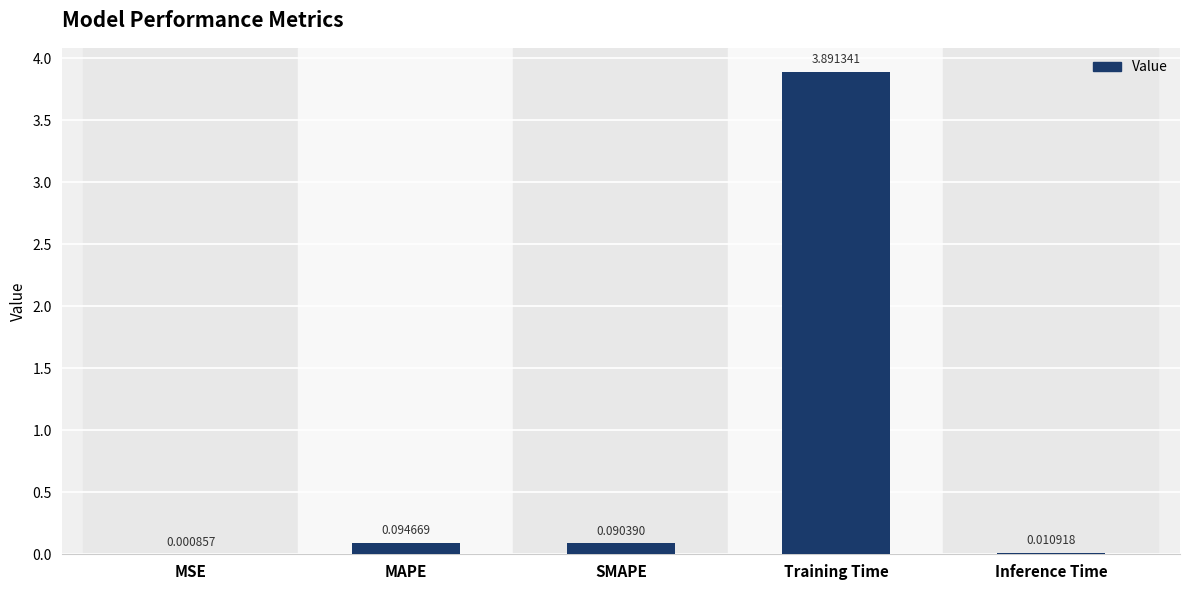

At which category does the chart reach its peak across all series?

Training Time